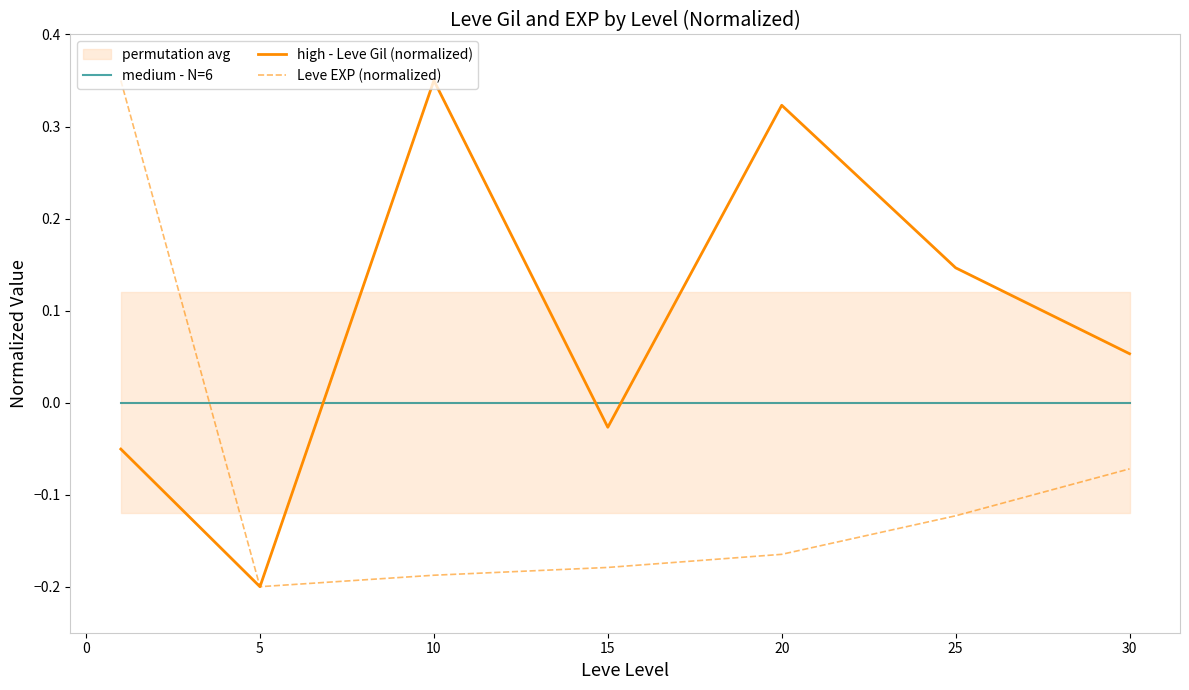

Is the value of Leve EXP (normalized) at 15 greater than the value of medium - N=6 at 15?

No